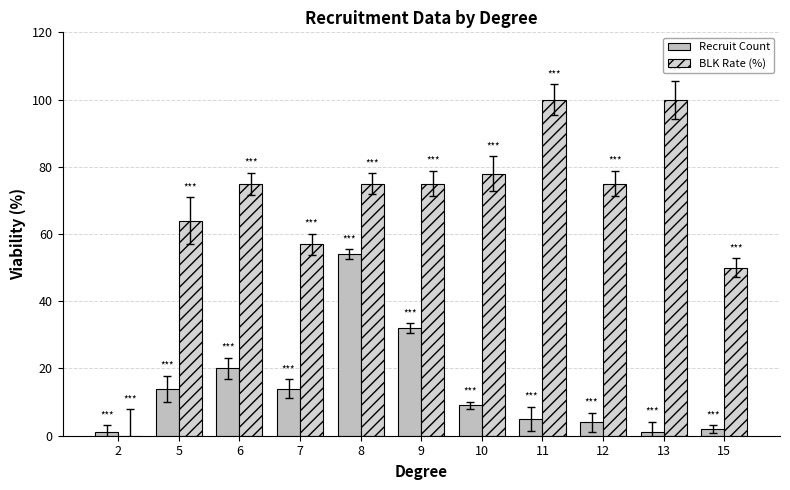

What is the maximum value for Recruit Count?

54